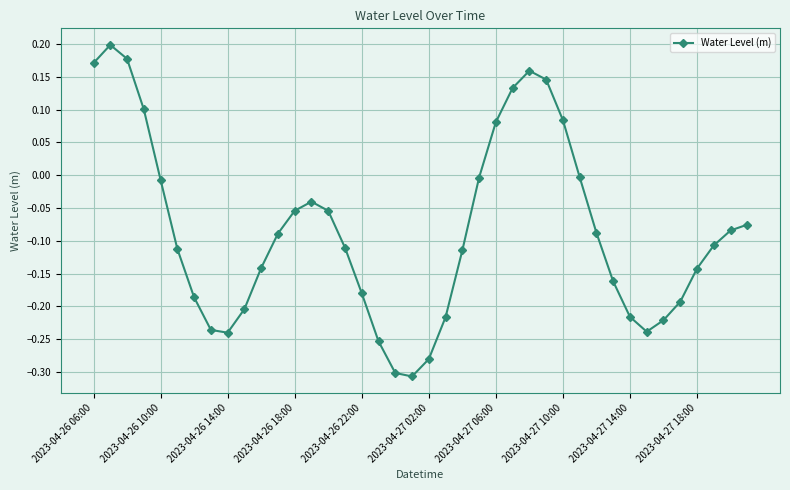

True or false: there are more than 0 points higher than both neighbors.

True